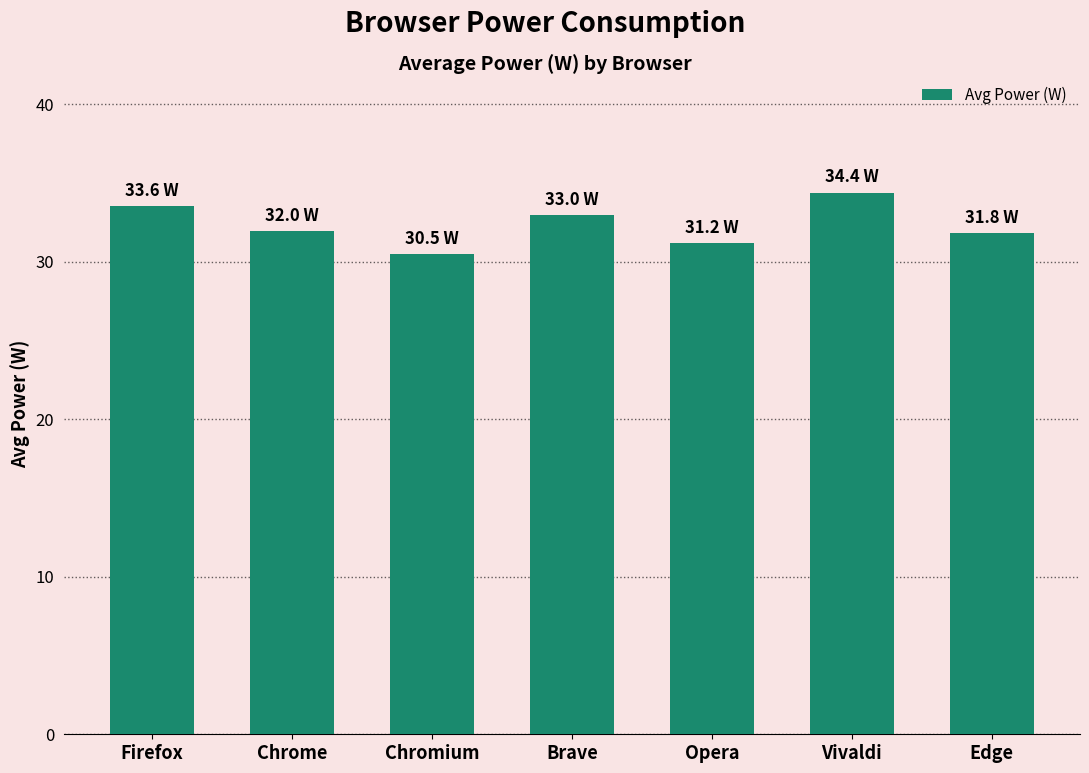

What is the difference between the second highest and second lowest values?

2.4